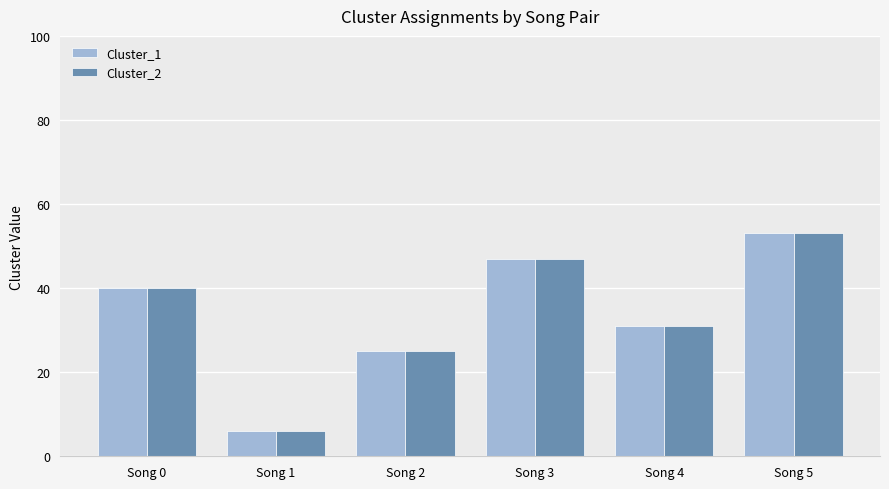

What is the difference between the Cluster_2 values at Song 4 and Song 2?

6